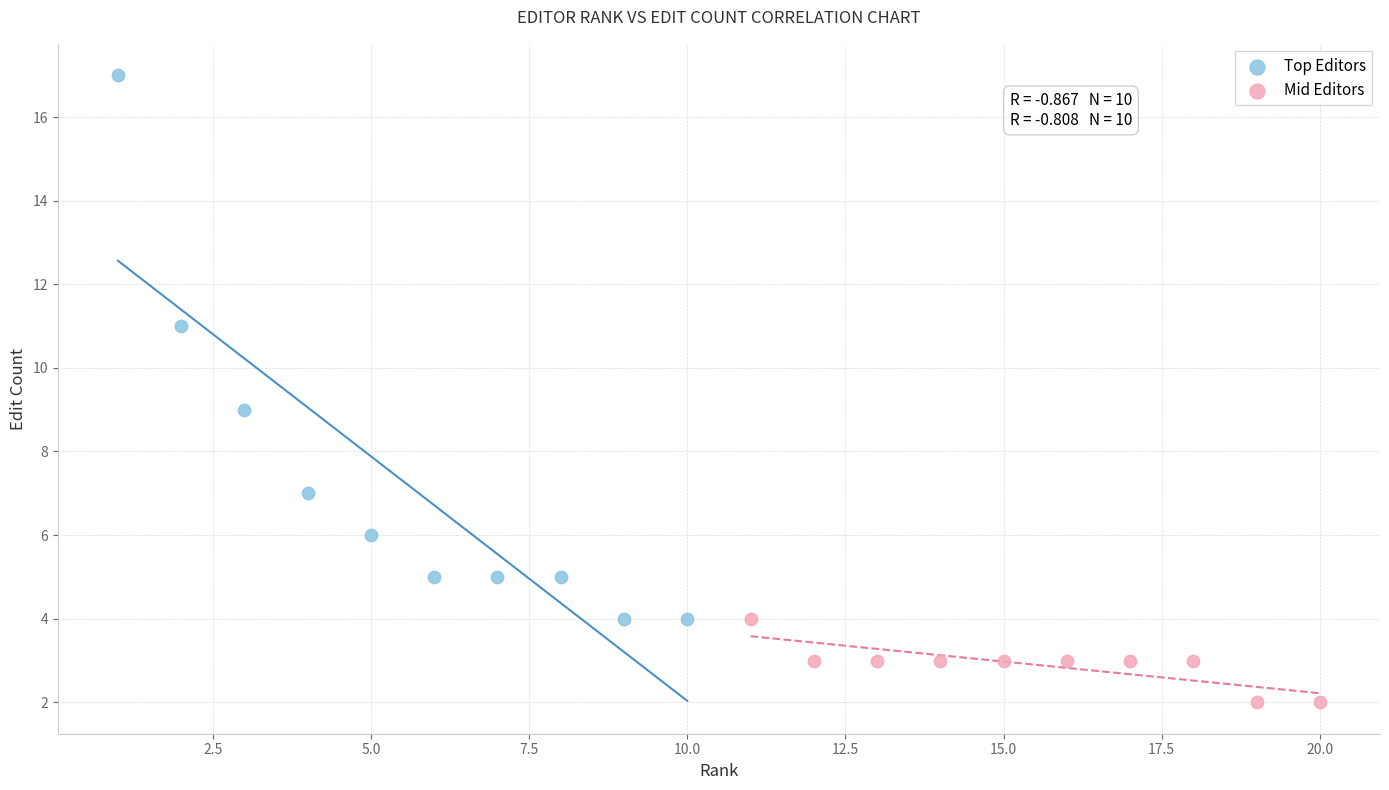

Which series reaches the minimum Y coordinate?

Mid Editors